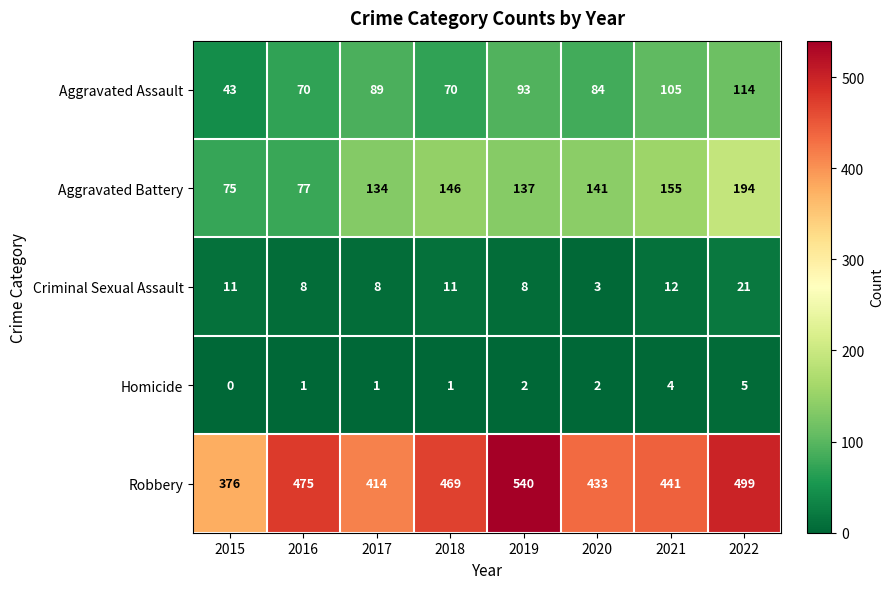

At which category is the sum across all series the highest?

2022